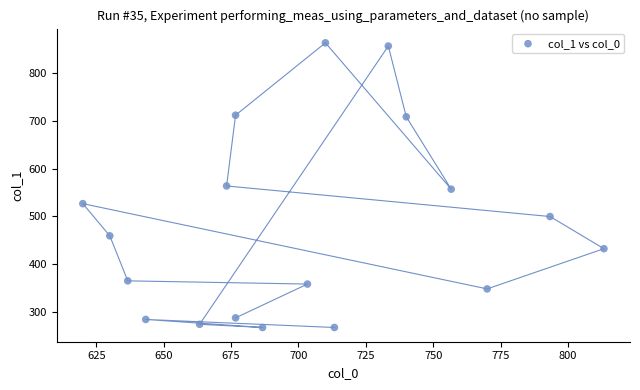

What is the range of X values (max minus min)?

193.3